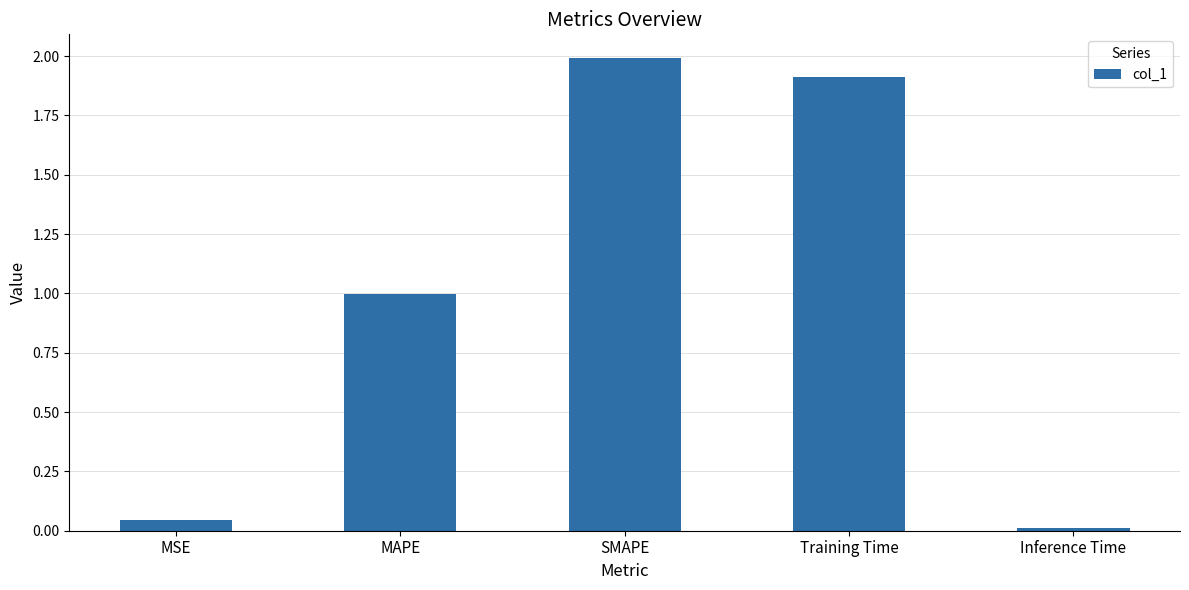

How many bars are there in total?

5